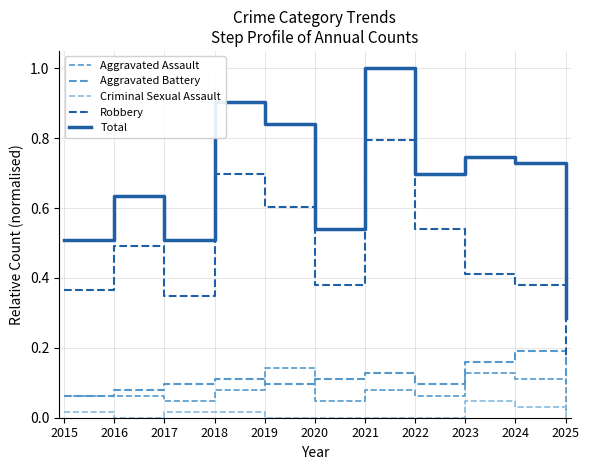

How many interior local valleys does the Aggravated Battery series have?

2